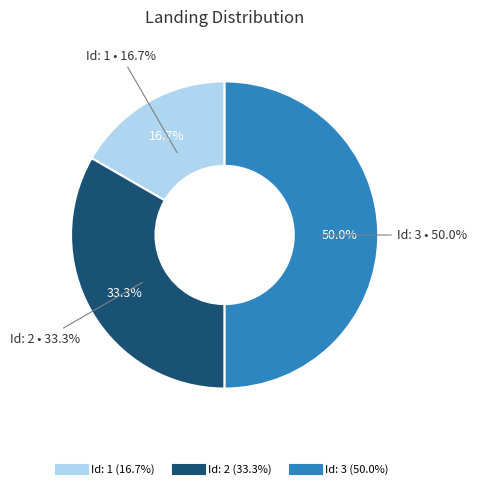

To the nearest percent, what is the difference between the 3 and 1 slice percentages?

33%